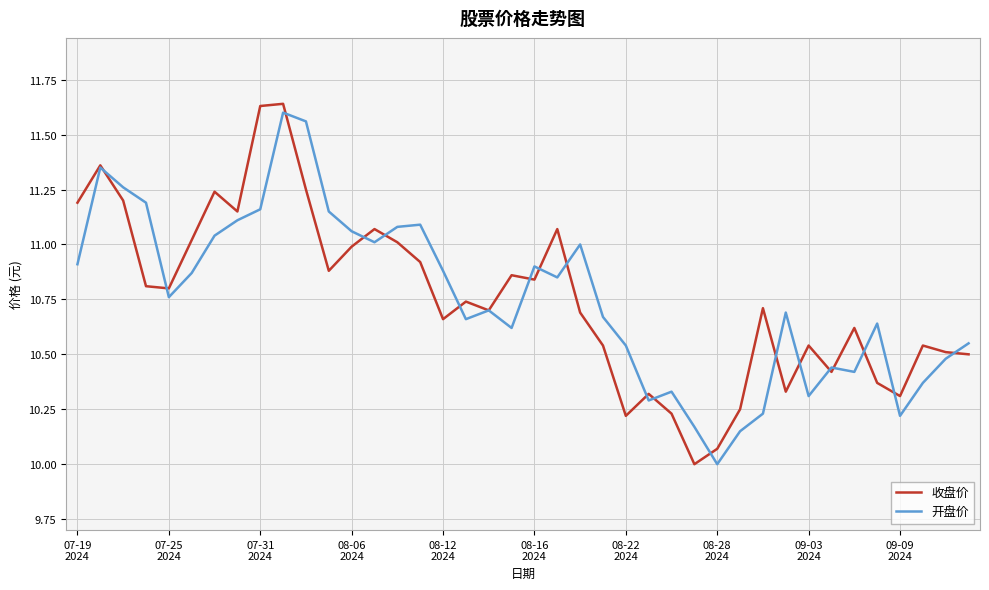

What is the lowest value of the 收盘价 series?

10.0